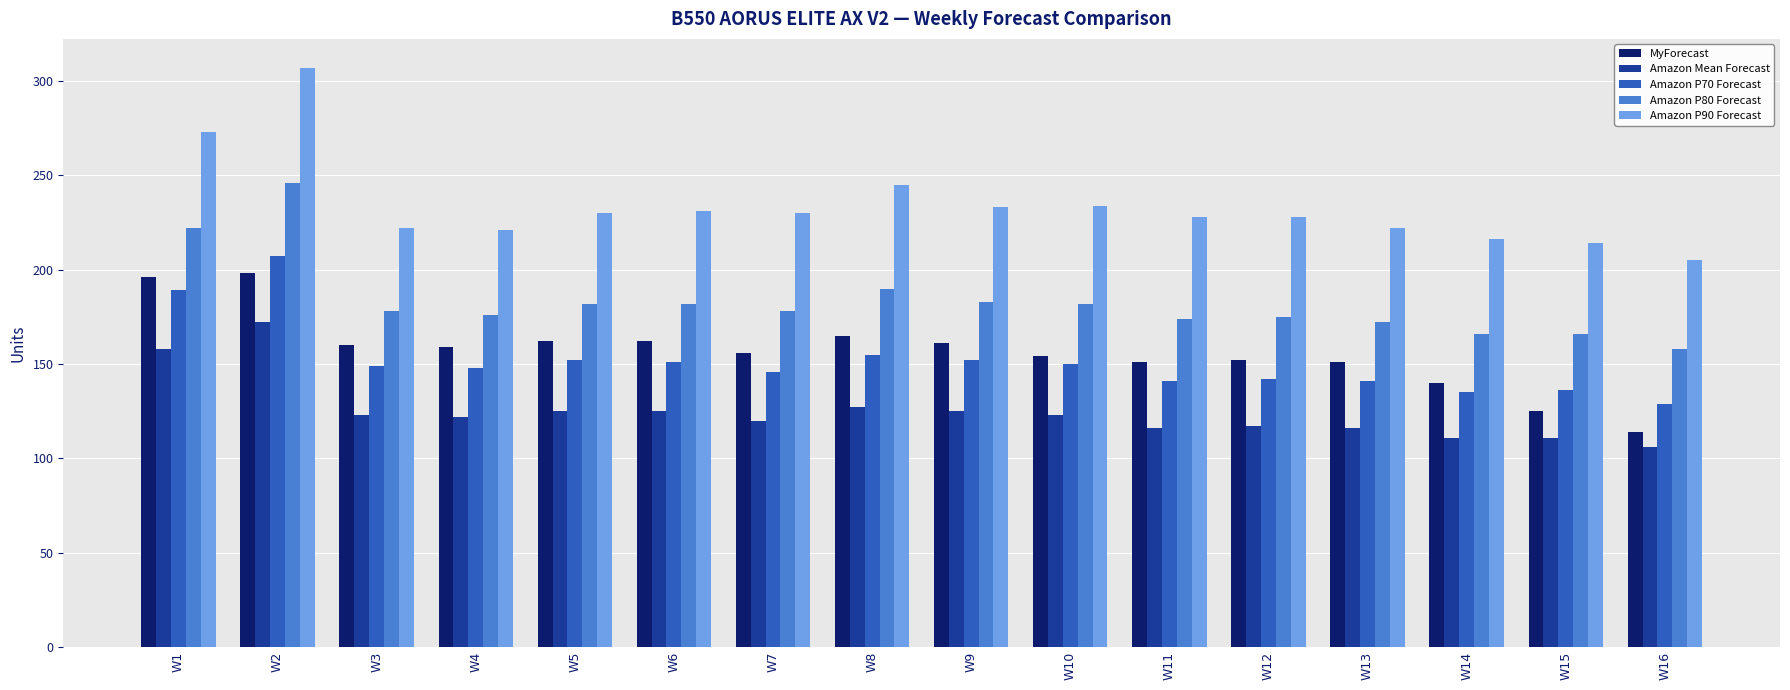

At which category is the sum across all series the highest?

W2